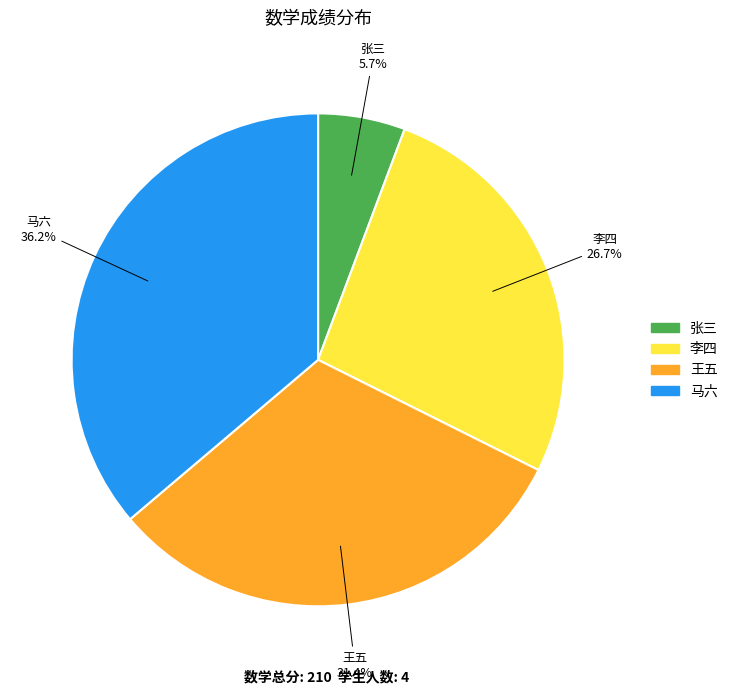

What is the total percentage of 李四 and 王五?

58.1%